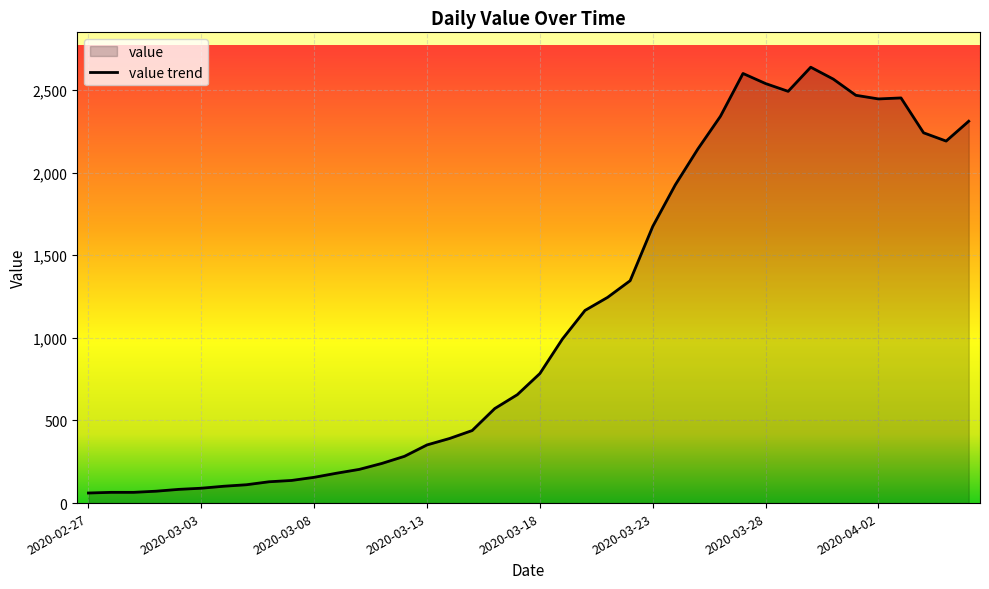

What is the minimum value shown in the chart?

61